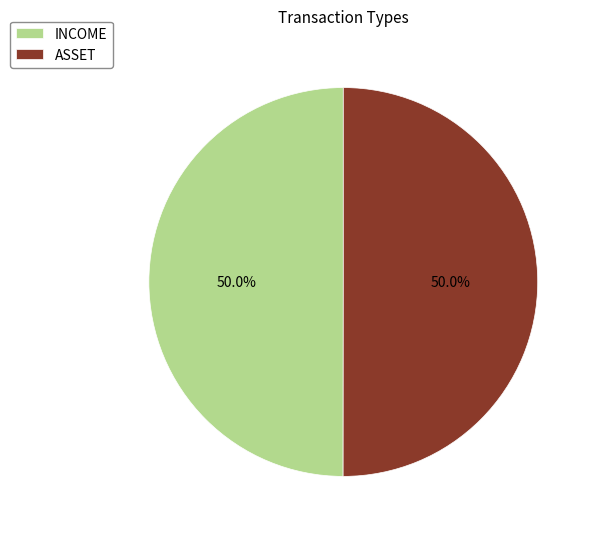

To the nearest percent, what is the combined percentage of ASSET and INCOME?

100%